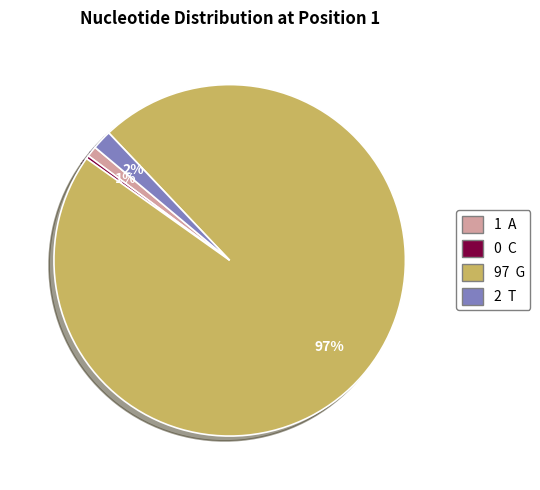

How many segments does this pie chart have?

4